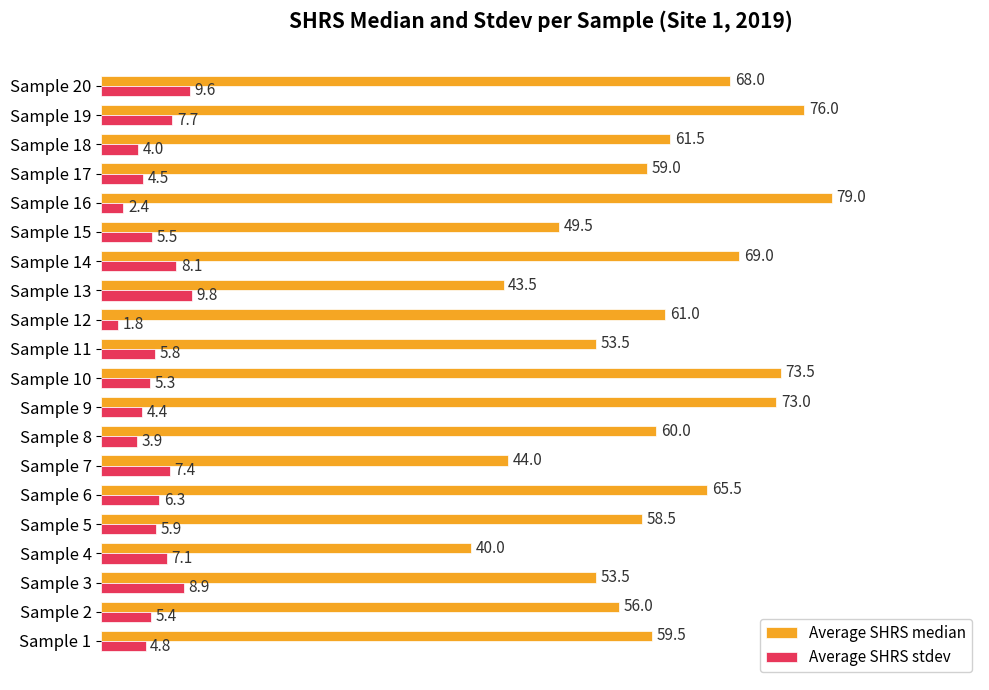

What is the minimum value for Average SHRS stdev?

1.8